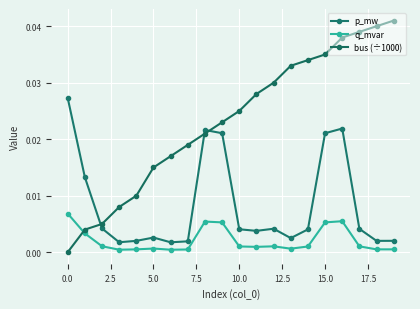

At which category is the sum across all series the highest?

16